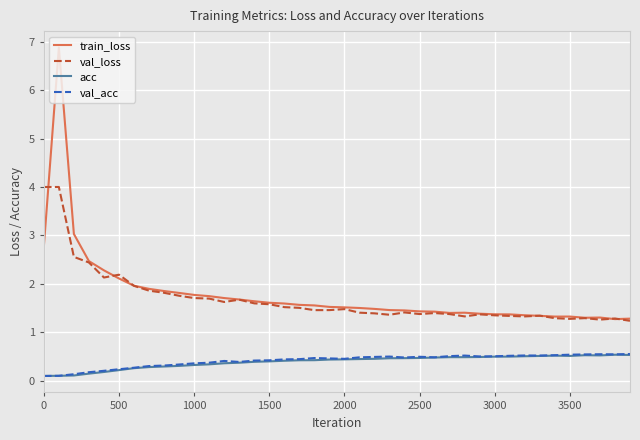

True or false: val_loss and acc cross at least once.

False